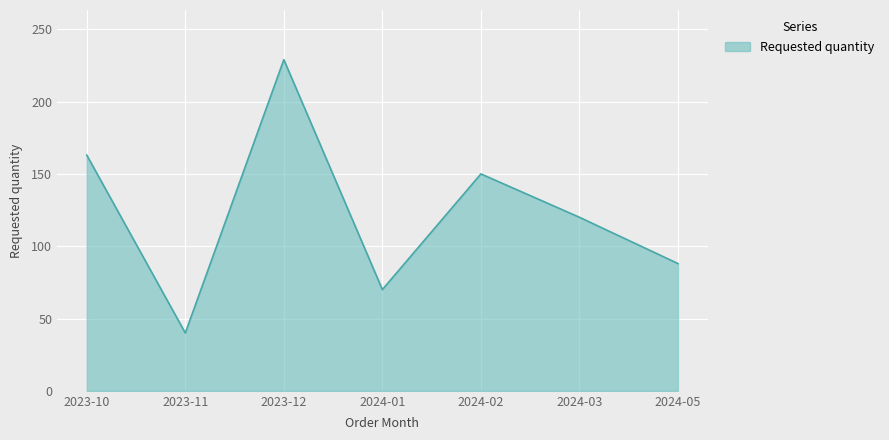

Read the value at 2024-02, to the nearest 5.

150